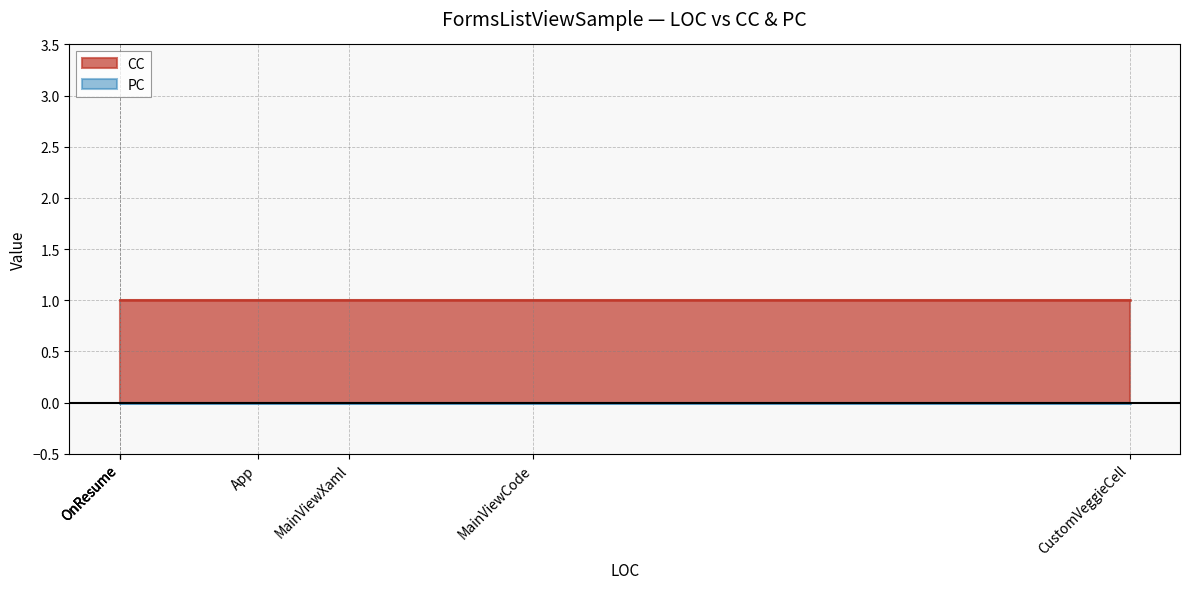

Which category has the highest value in the CC series?

App